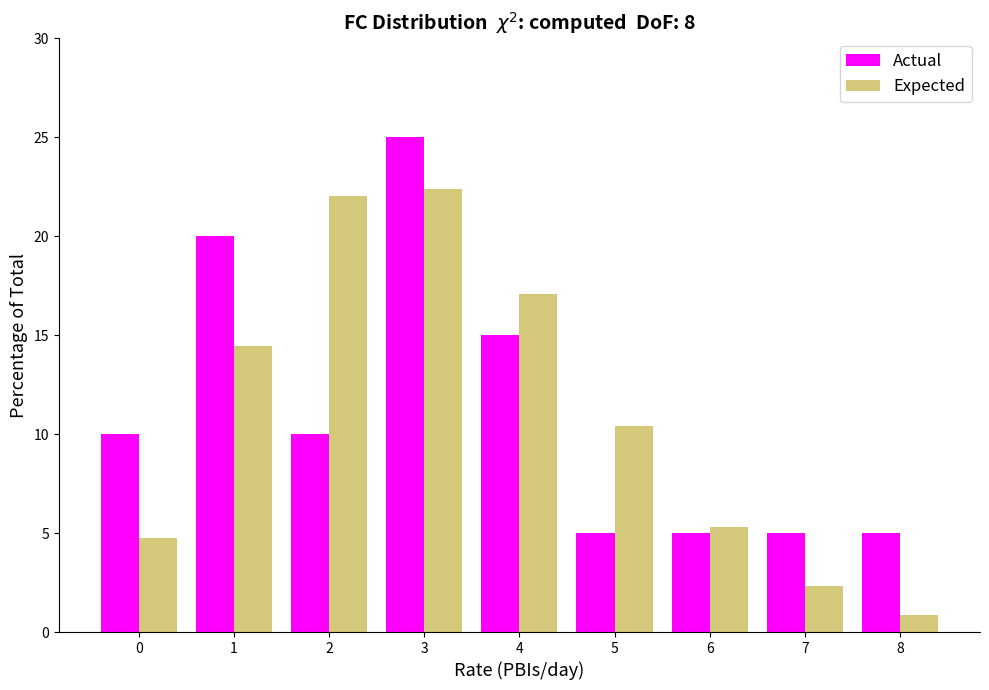

Reading left to right, transcribe all the data shown in this chart.

Actual: 0=10.0	1=20.0	2=10.0	3=25.0	4=15.0	5=5.0	6=5.0	7=5.0	8=5.0
Expected: 0=4.7	1=14.4	2=22.0	3=22.4	4=17.1	5=10.4	6=5.3	7=2.3	8=0.9